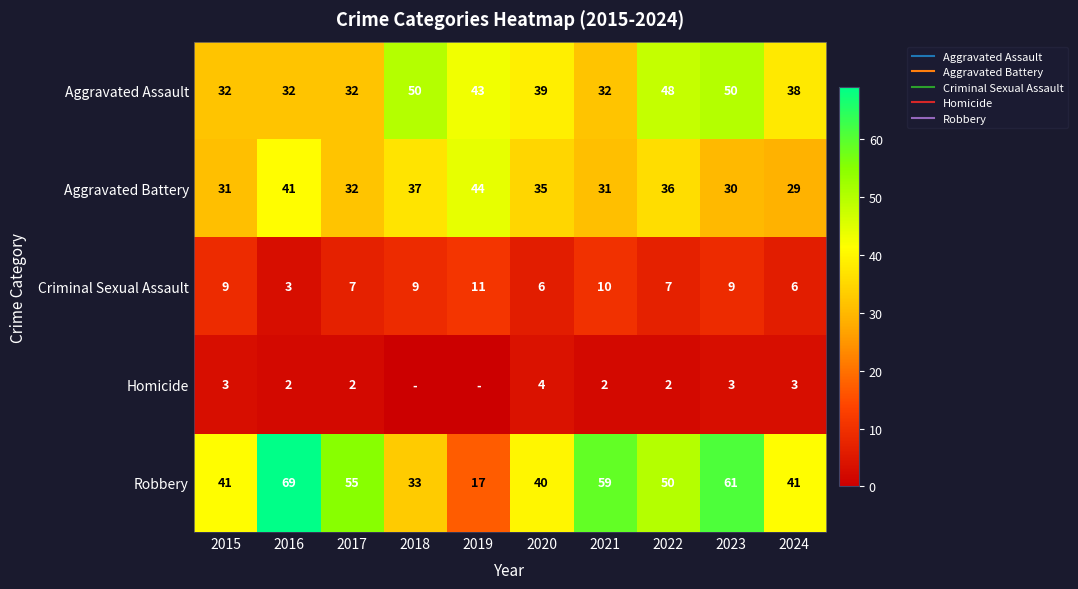

Which series has the largest total across all categories?

Robbery